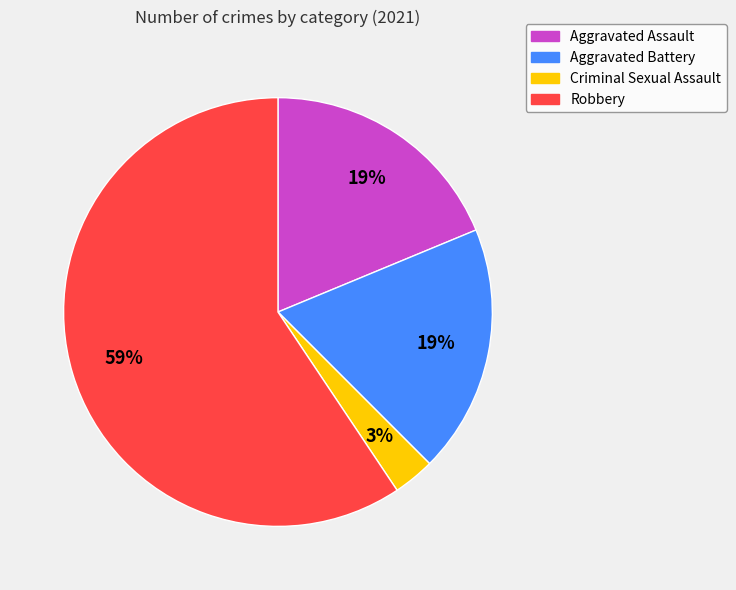

How many slices are in this pie chart?

4